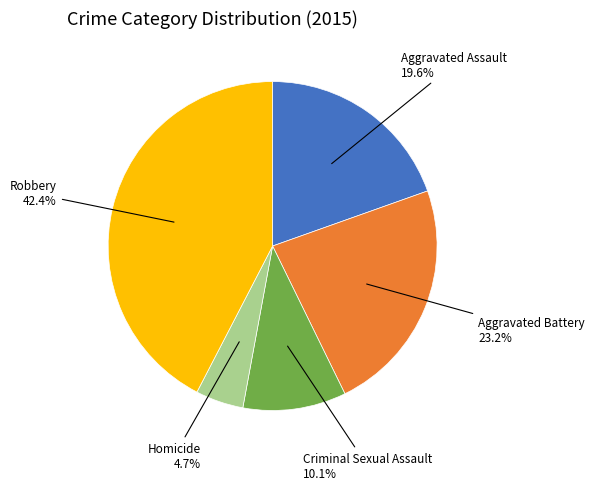

Does any single category account for the majority?

No